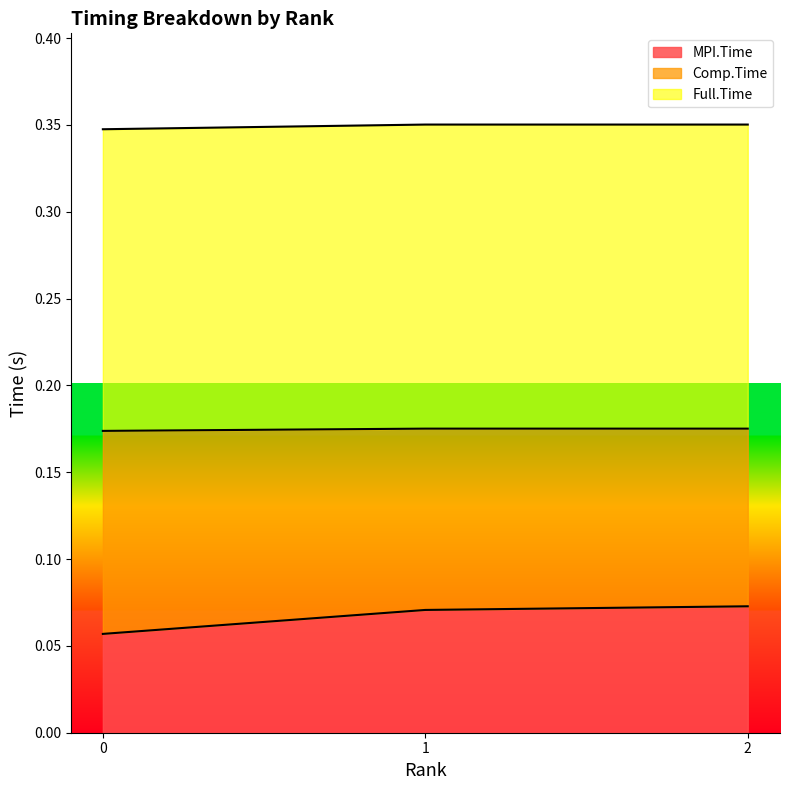

Is it true that Full.Time equals 0.5 at 1?

False